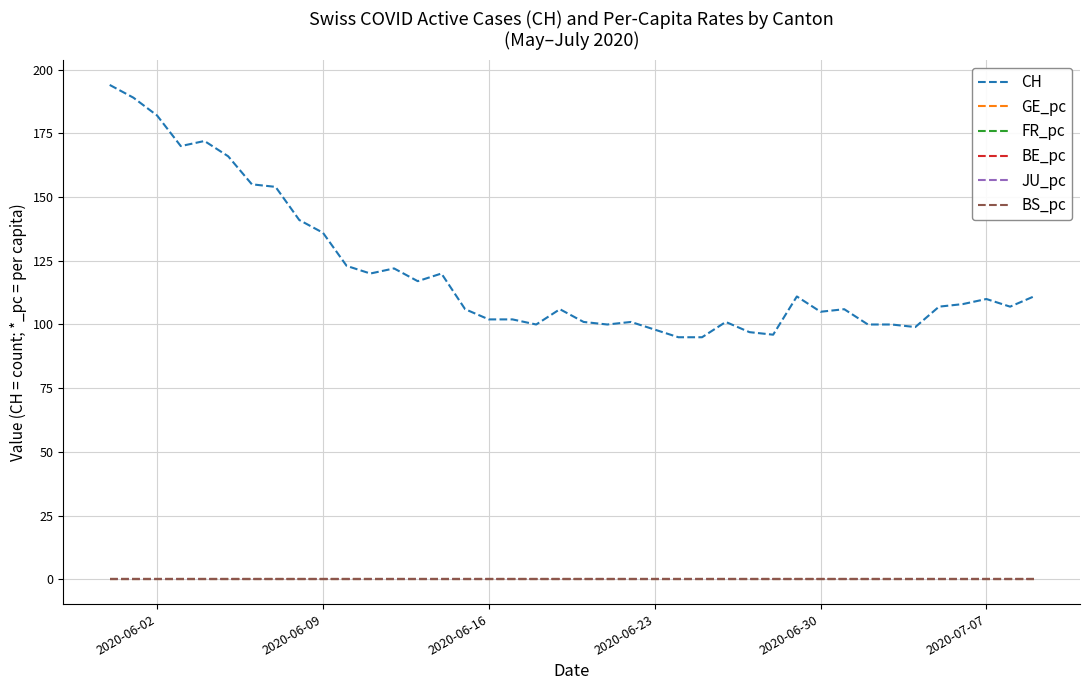

Which series has the largest range (max minus min)?

CH